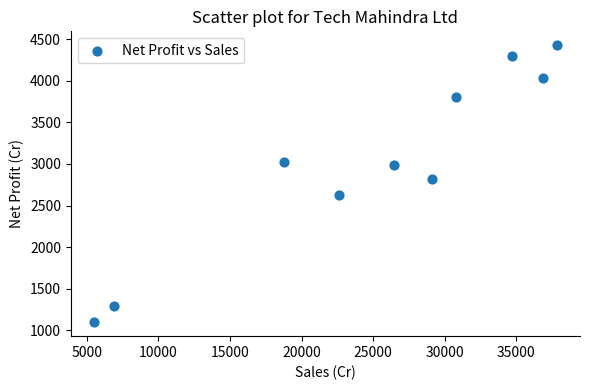

What is the average Y value?

3040.4